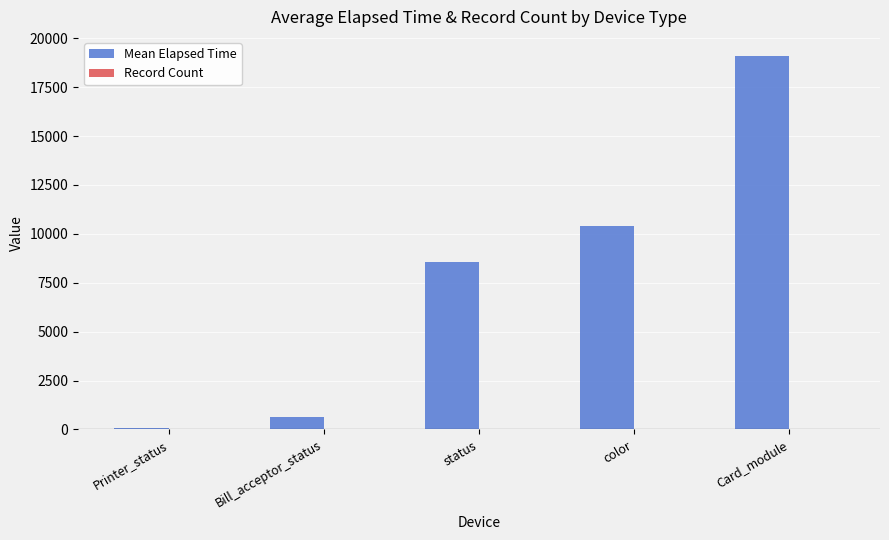

Are the bars grouped side by side (vs. stacked)?

Yes